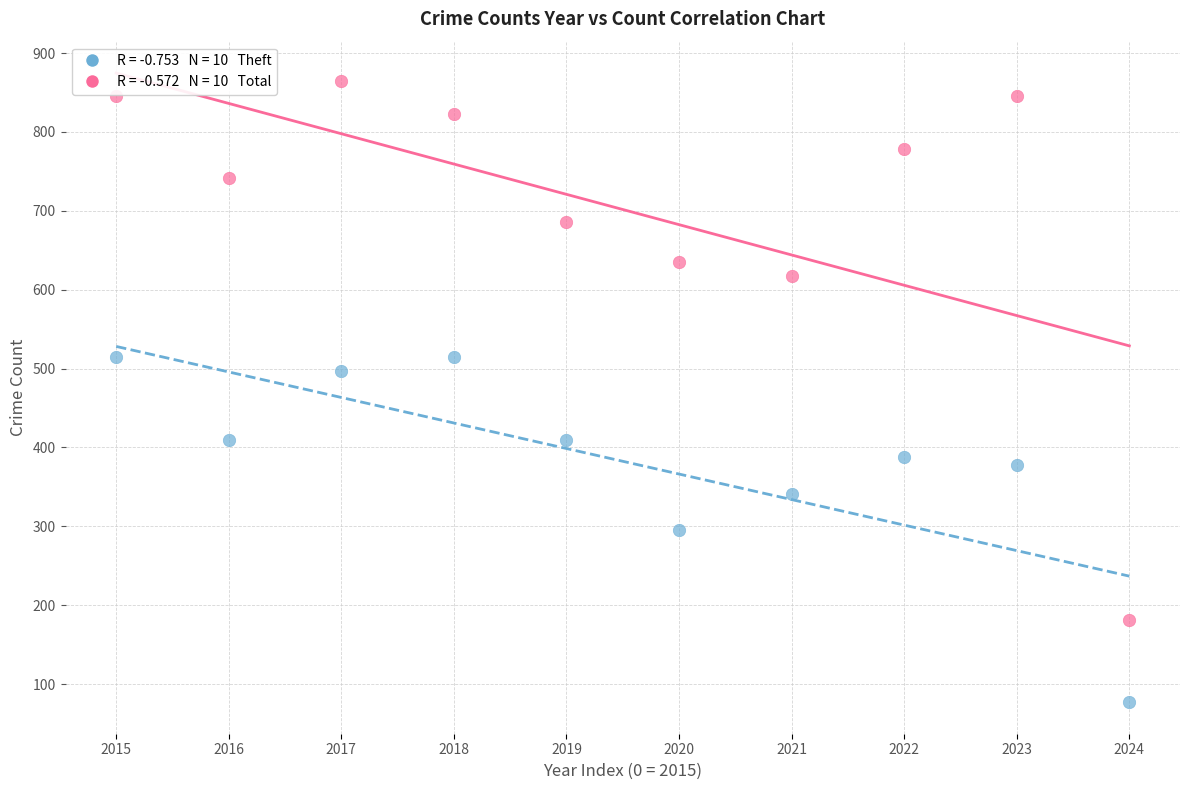

Across all series, what Y value is closest to 470?

497